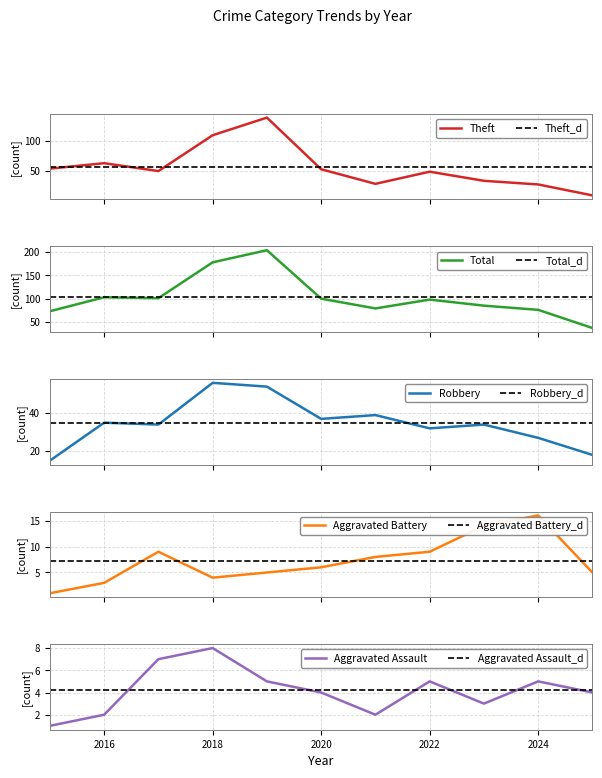

Which has a higher value, 2022 or 2016?

2016